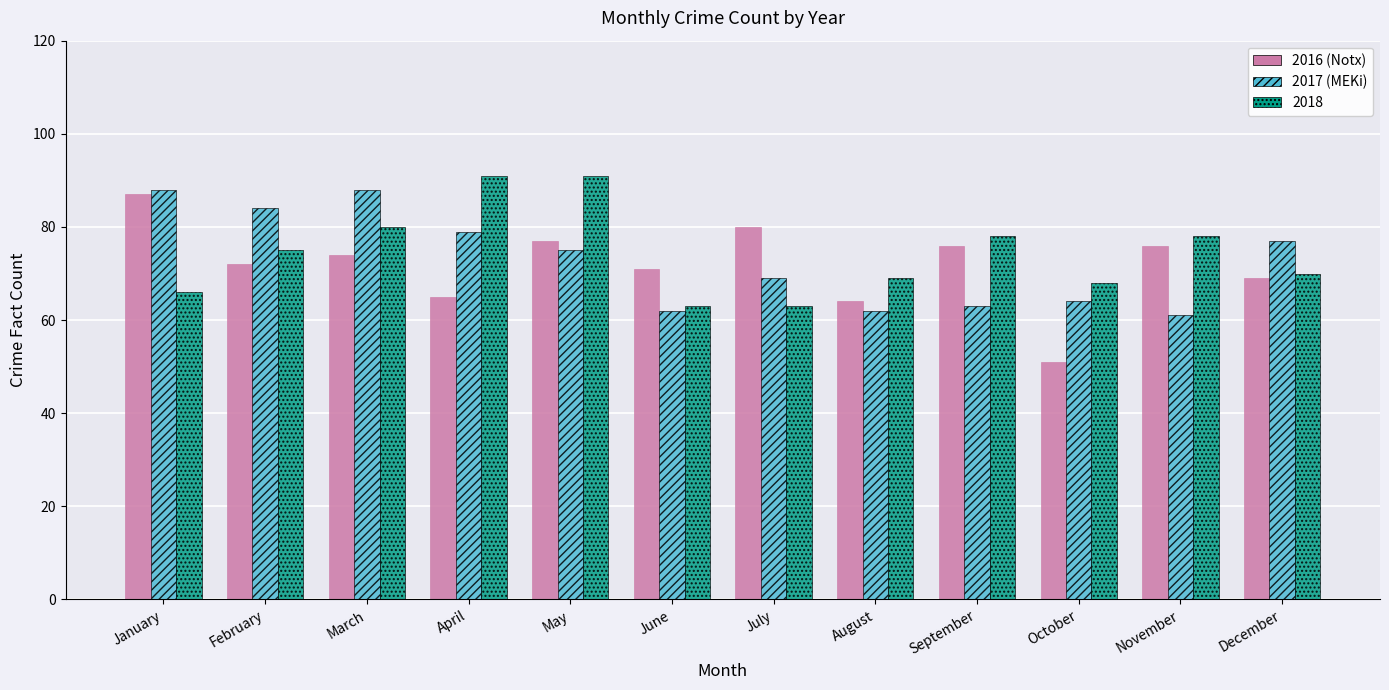

How many series are shown in this chart?

3